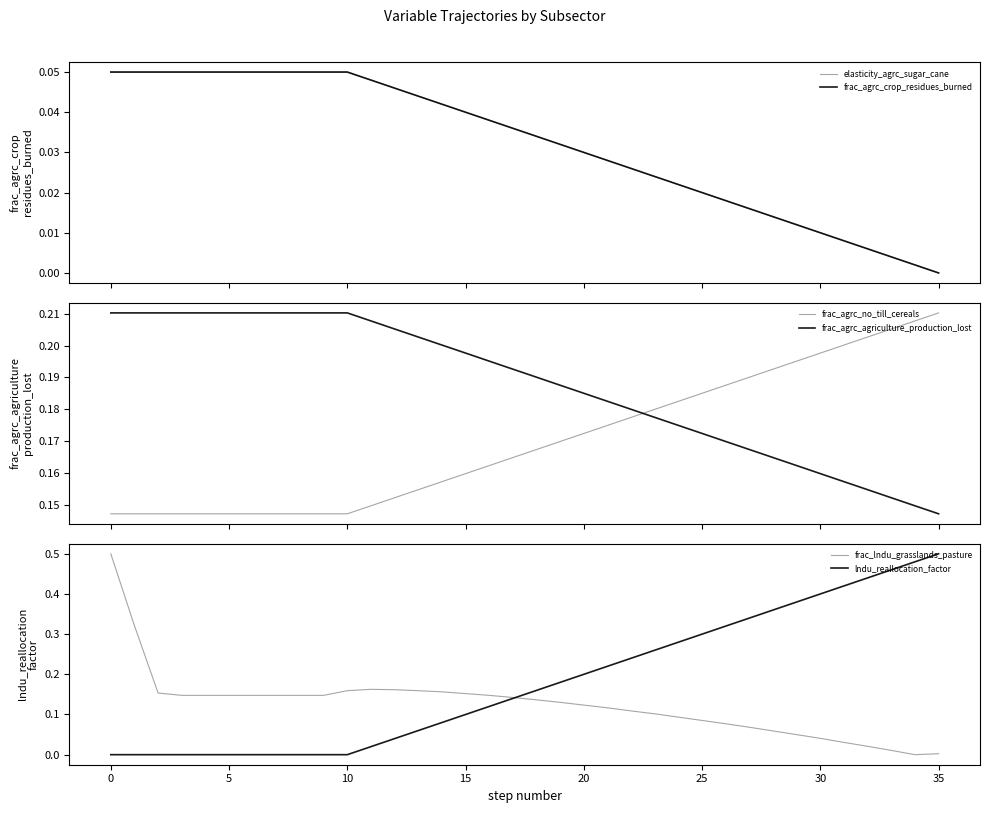

Rank the series by their maximum value, from highest to lowest.

frac_lndu_grasslands_pasture, lndu_reallocation_factor, frac_agrc_no_till_cereals, frac_agrc_agriculture_production_lost, elasticity_agrc_sugar_cane, frac_agrc_crop_residues_burned